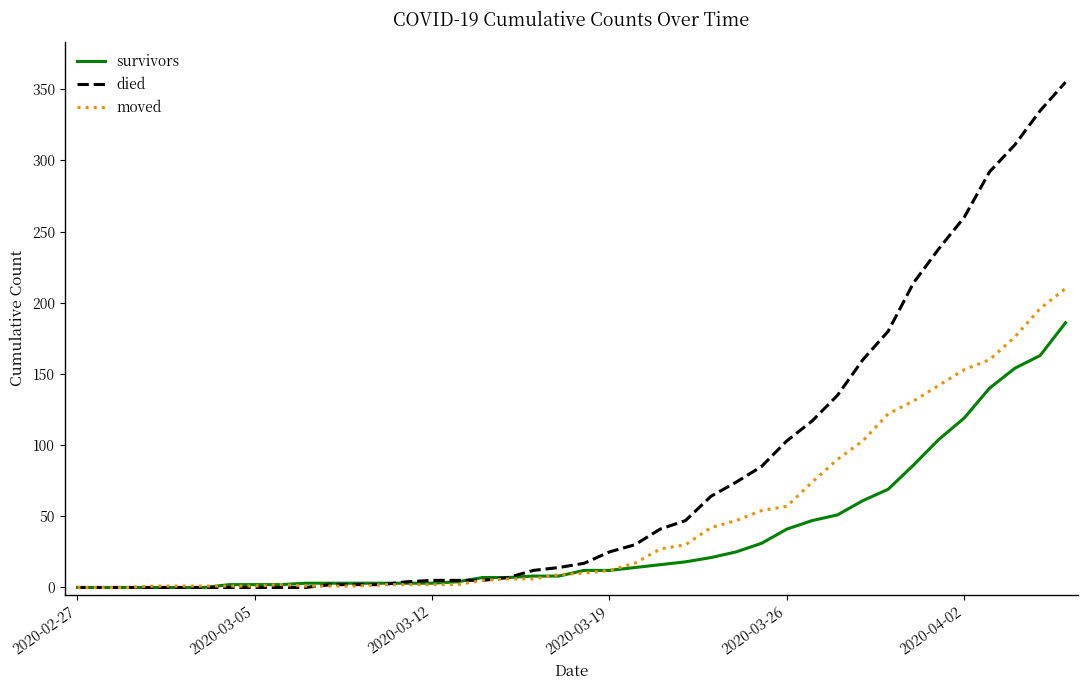

What is the greatest value displayed?

355